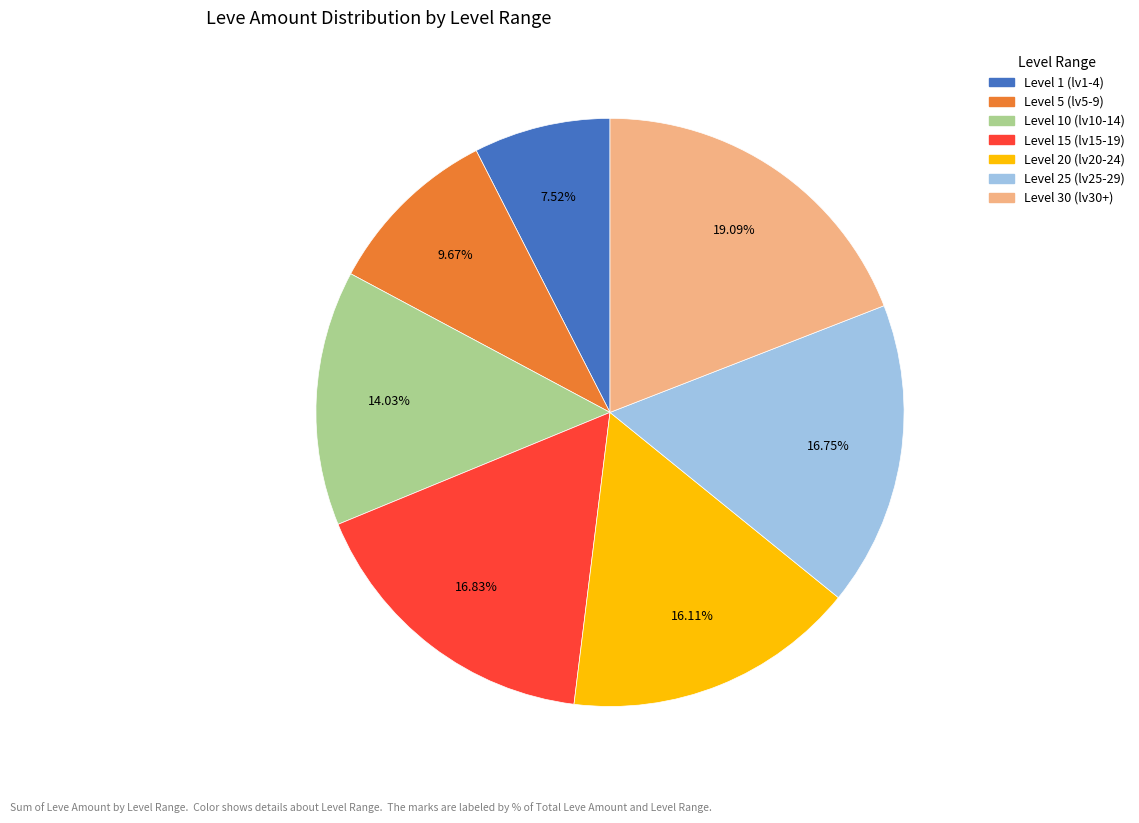

How many slices are in this pie chart?

7